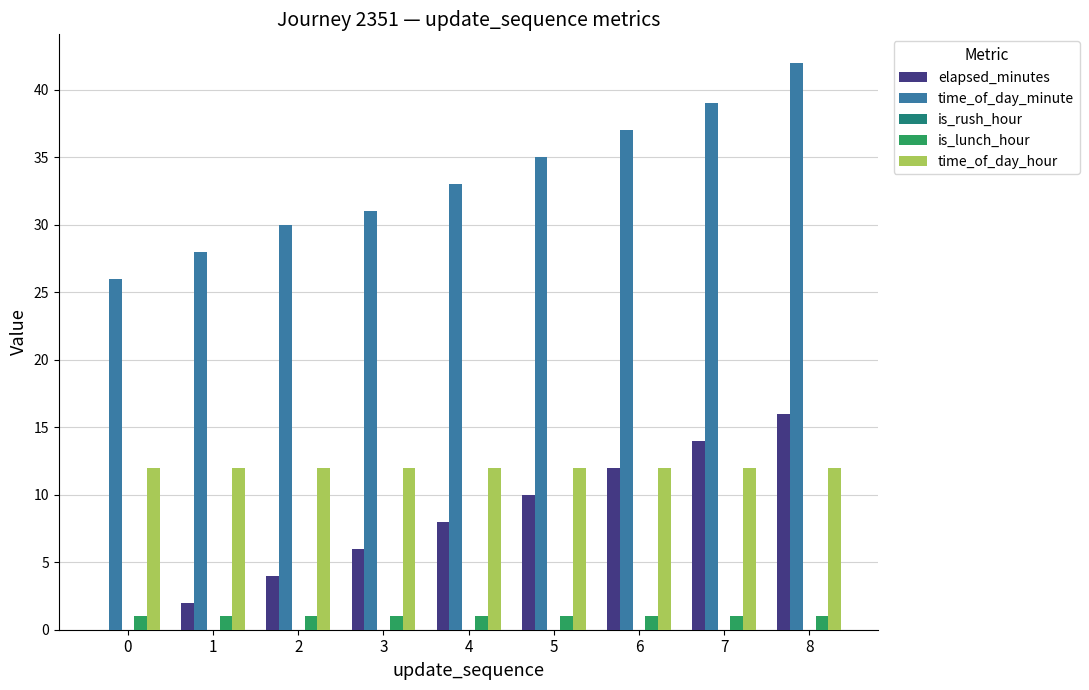

Is it true that is_lunch_hour equals 1 at 4?

True